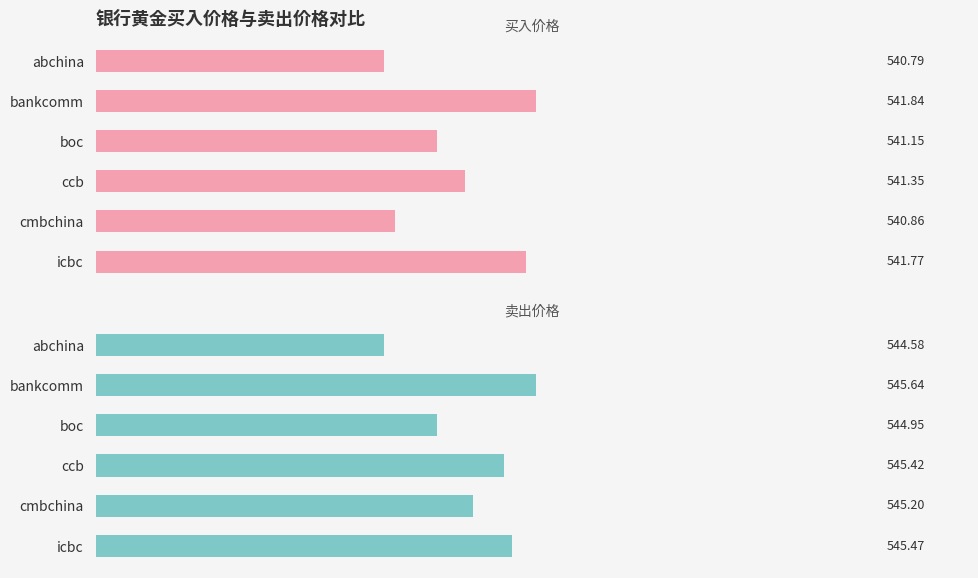

Which series has the widest spread of values?

卖出价格